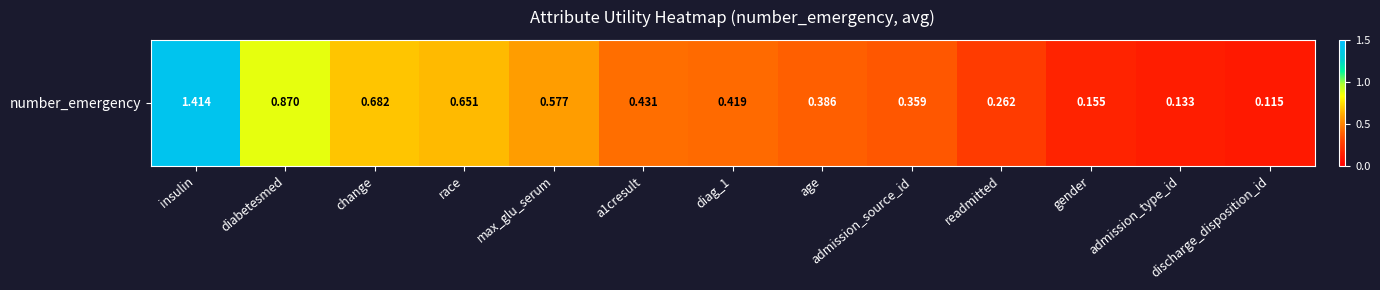

What is the sum of the values at readmitted and admission_source_id?

0.6